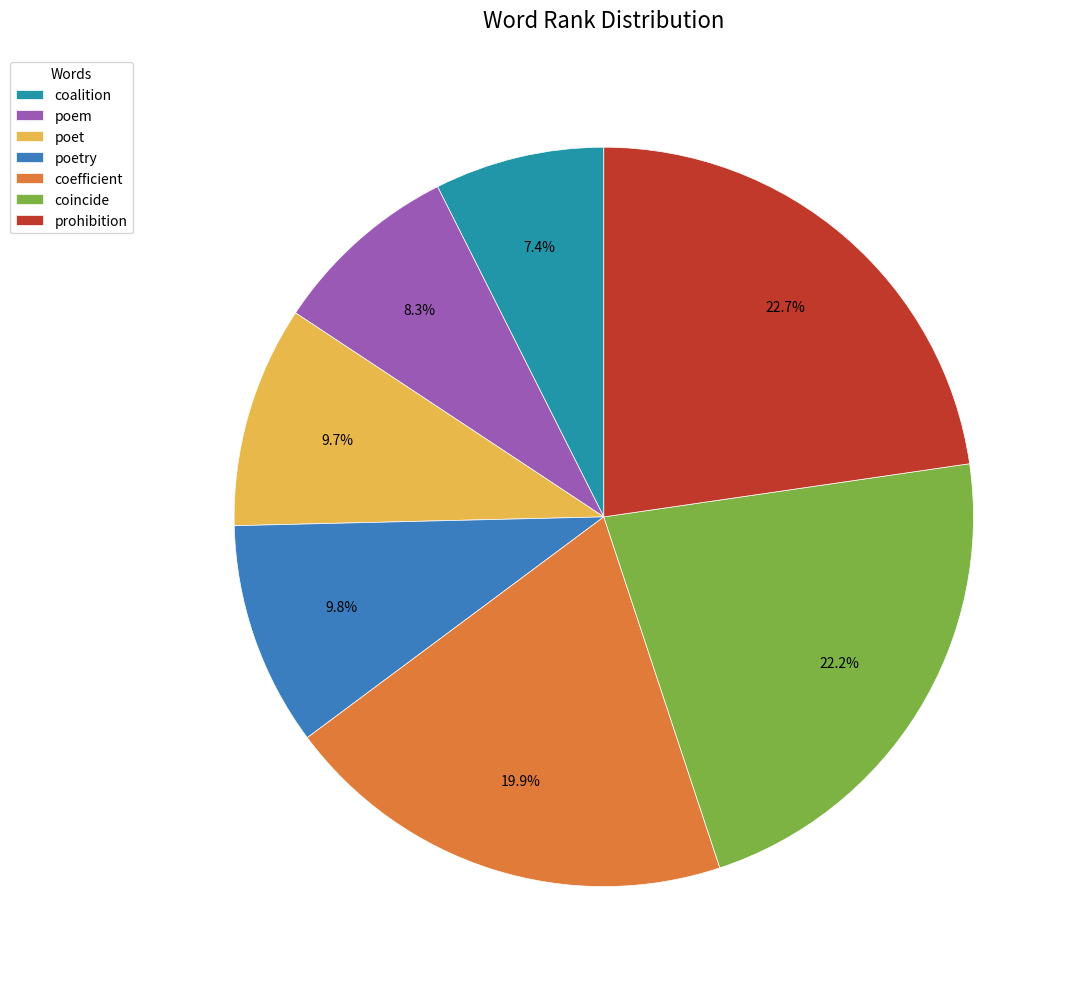

What is the ratio of the value at coalition to the value at poet?

0.8